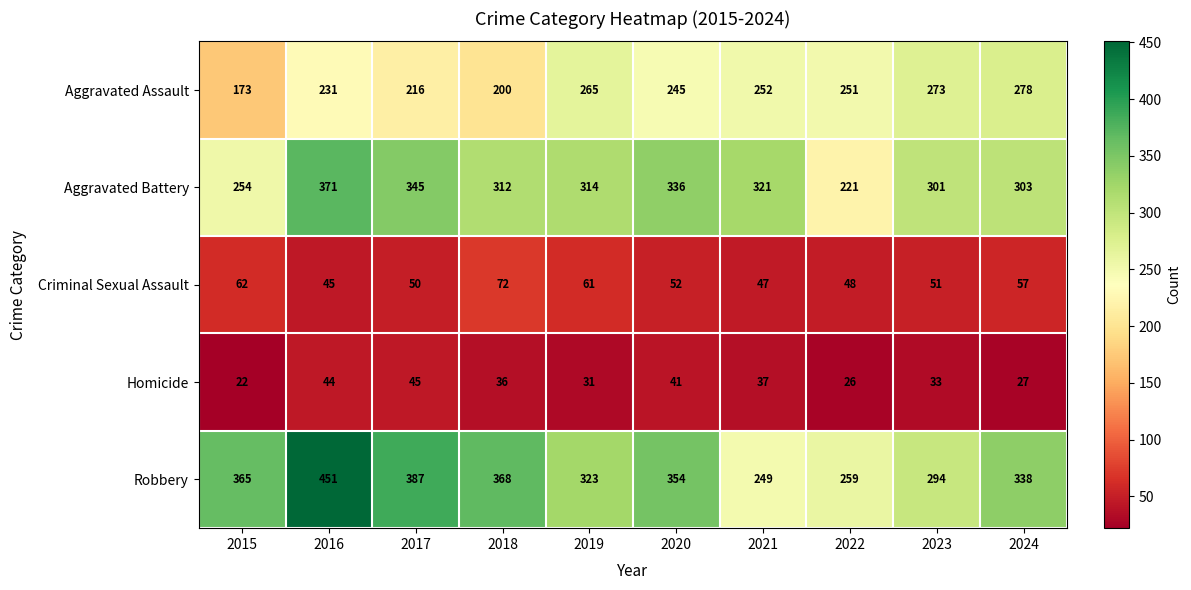

What is the total value across all series at 2015?

876